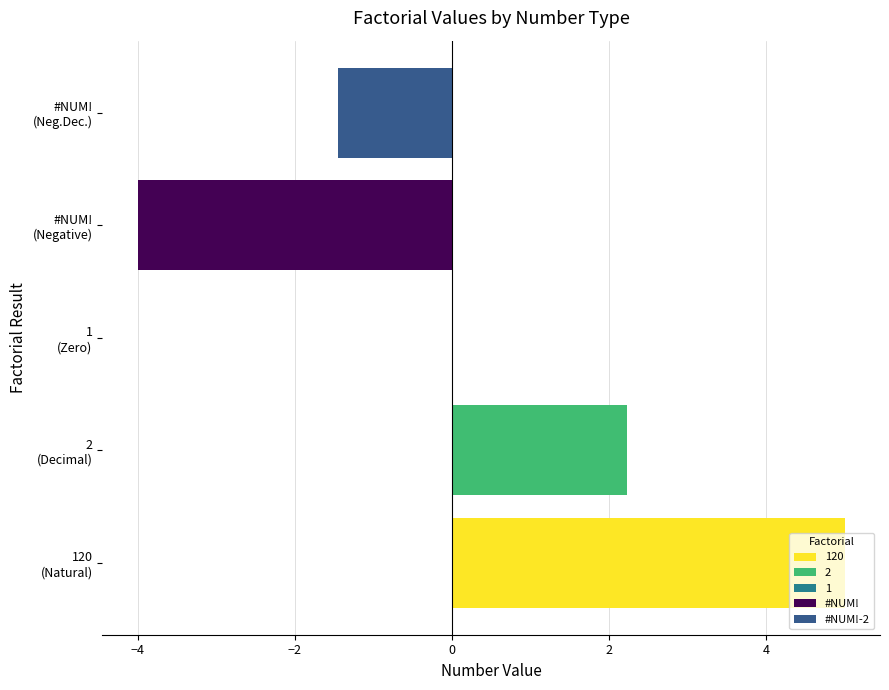

How many data points does each series have?

5